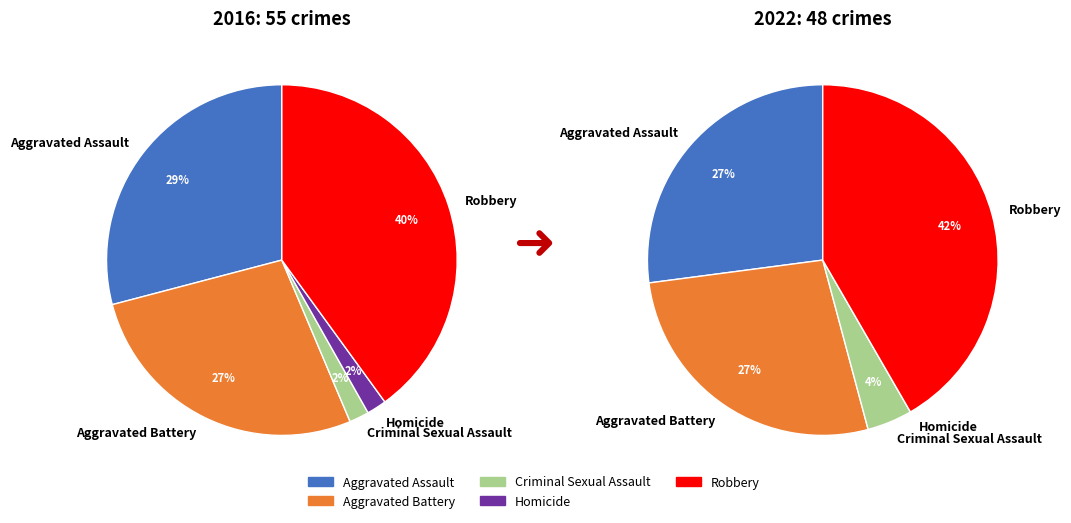

How much of the chart is everything except Aggravated Assault?

70.9%